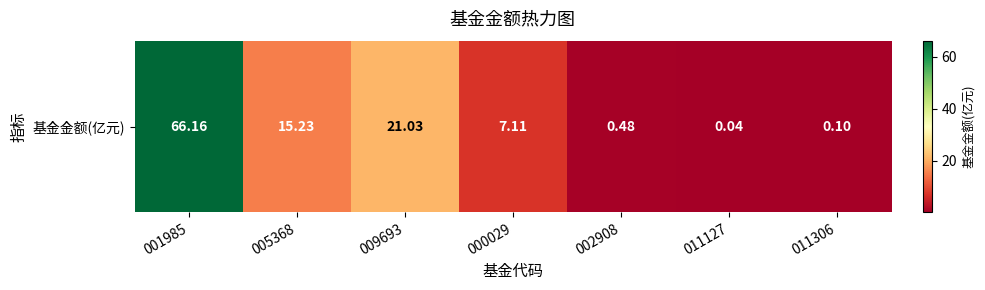

What is the sum of the values at 002908 and 011306?

0.6